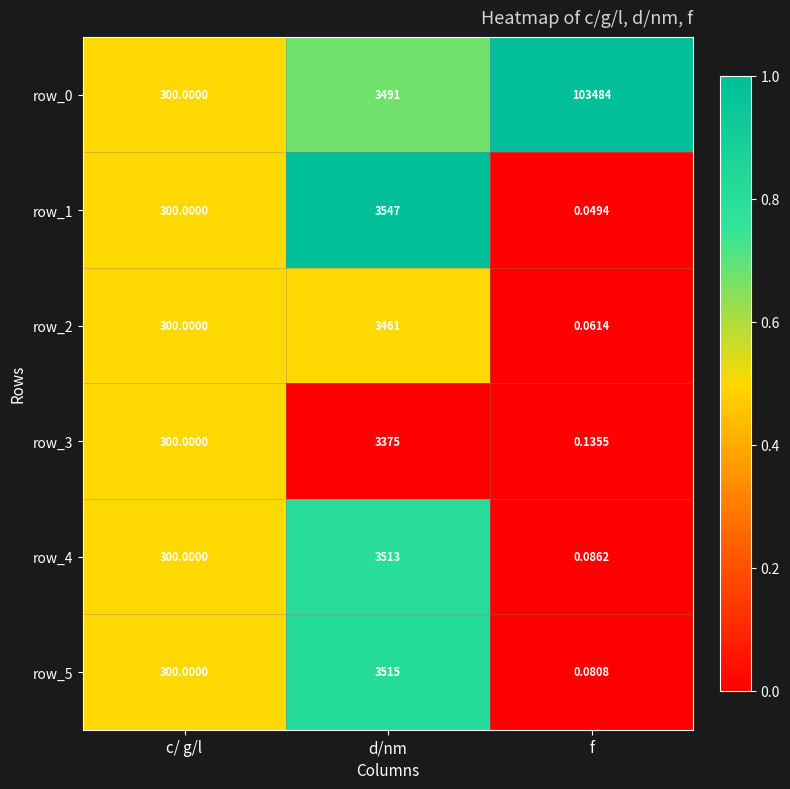

Which category has the highest value in the row_4 series?

d/nm